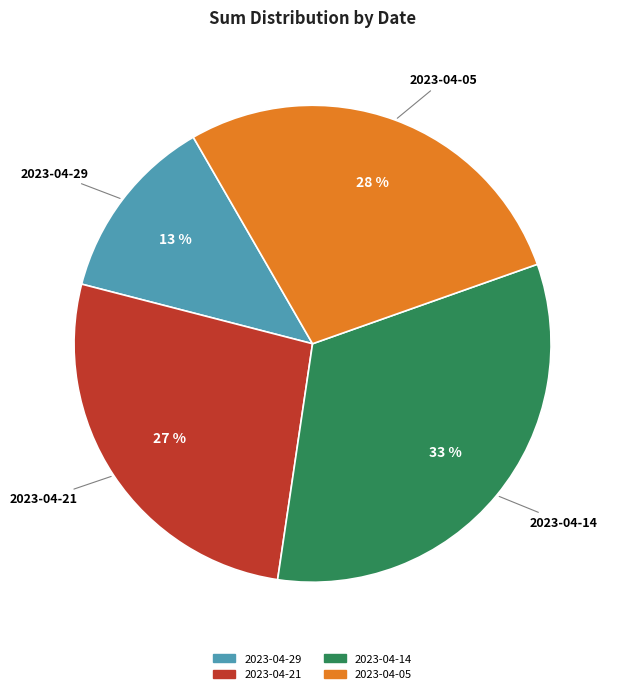

Is there any slice that represents more than half of the pie?

No